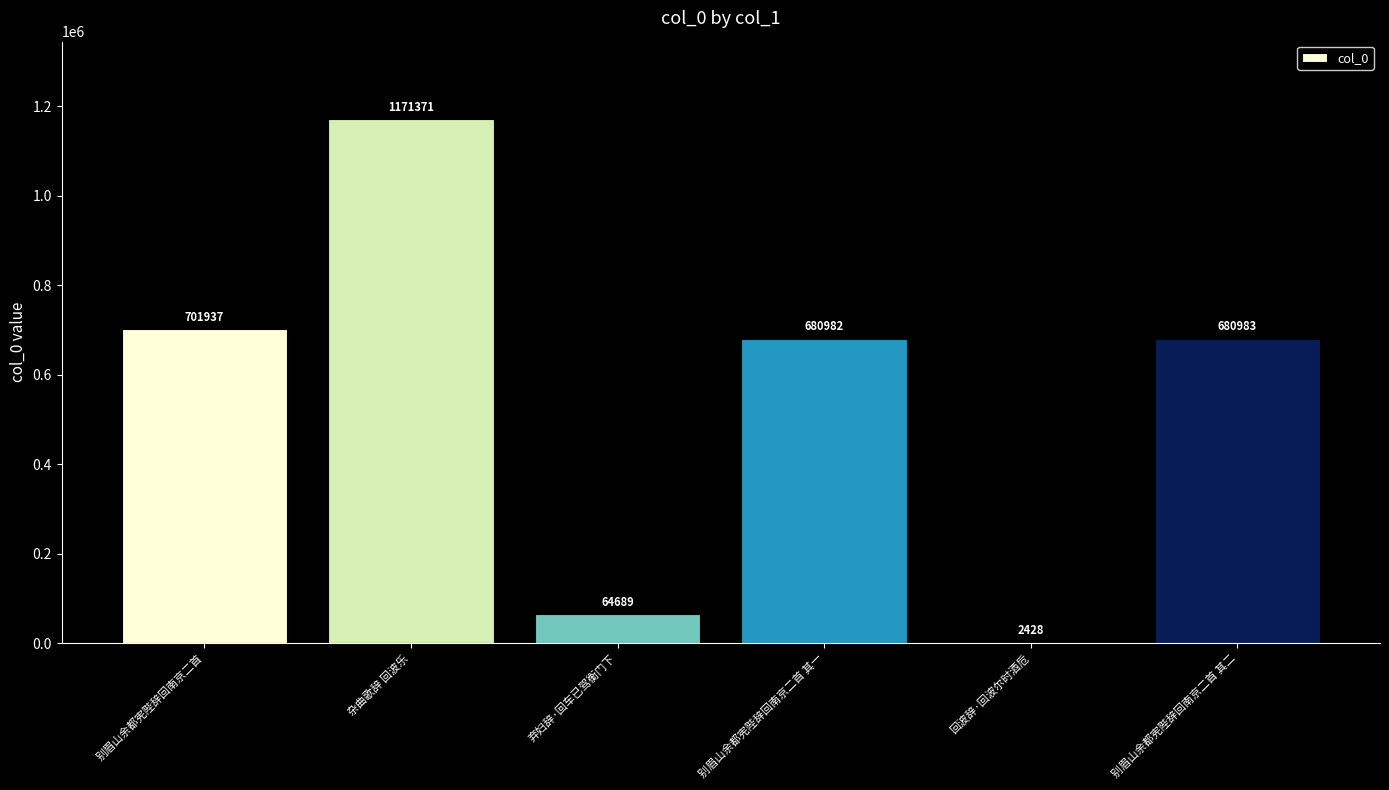

Are the bars horizontal?

No